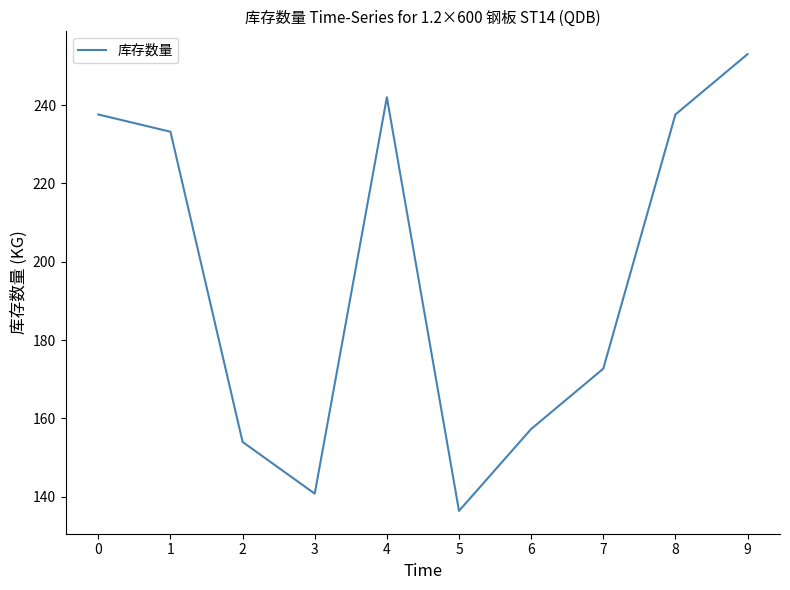

At which category does the data reach its first local peak?

4